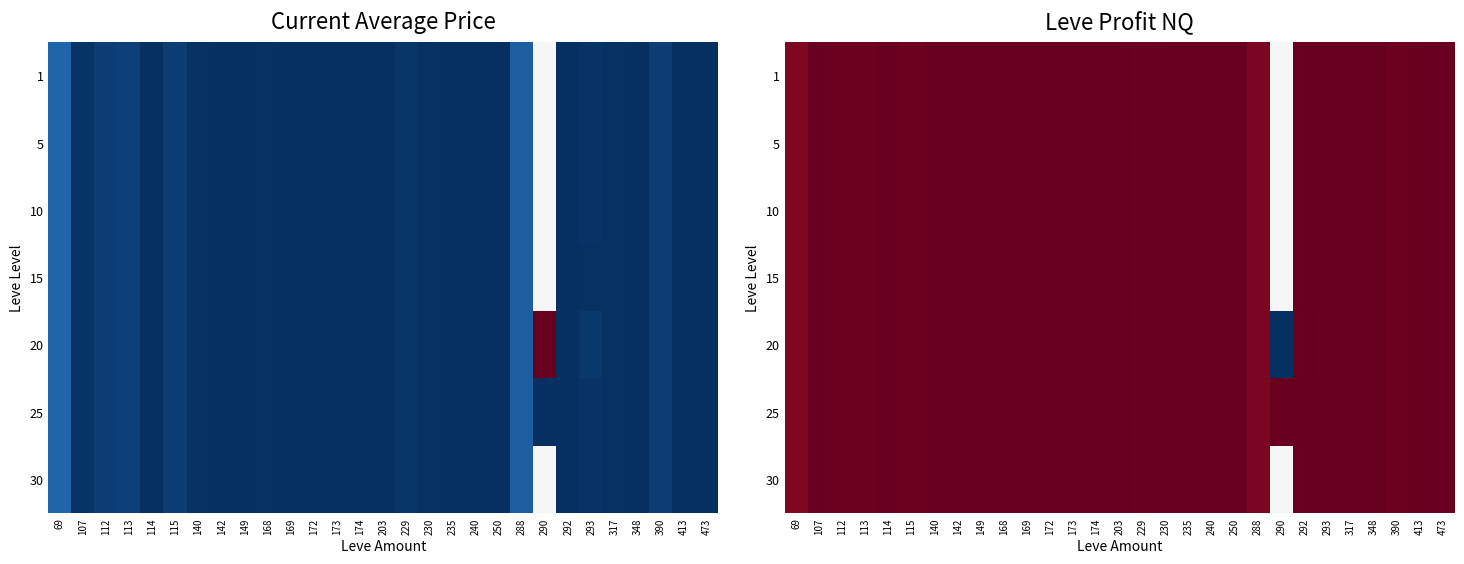

What is the difference between the maximum and second lowest values in the 10 series?

99764.0